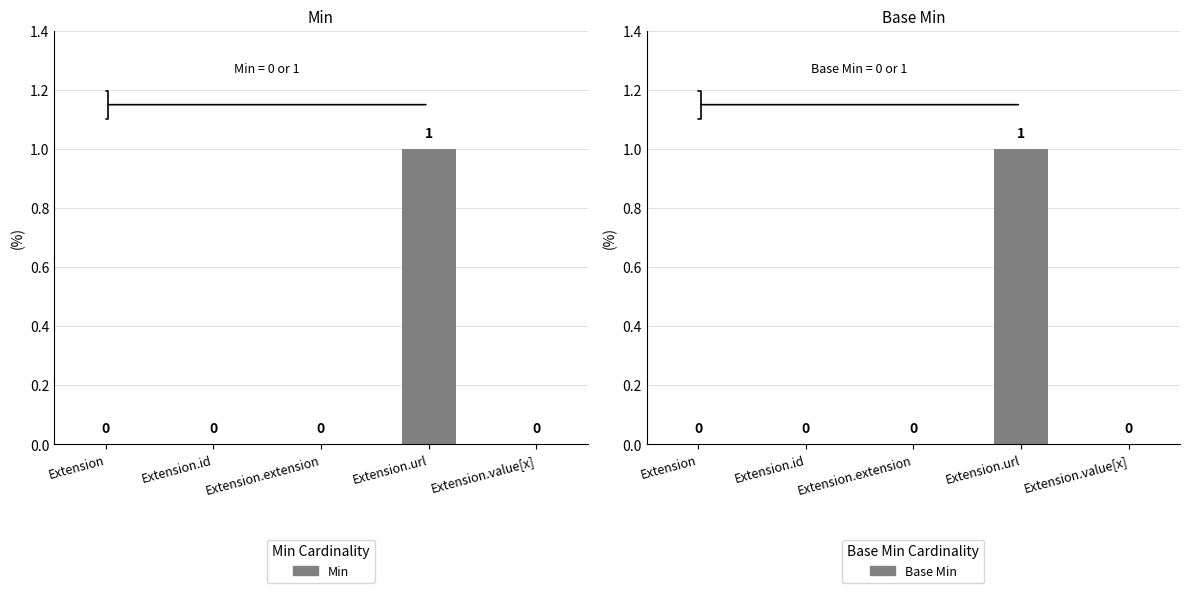

What is the sum of the Min values at Extension.url and Extension.value[x]?

1